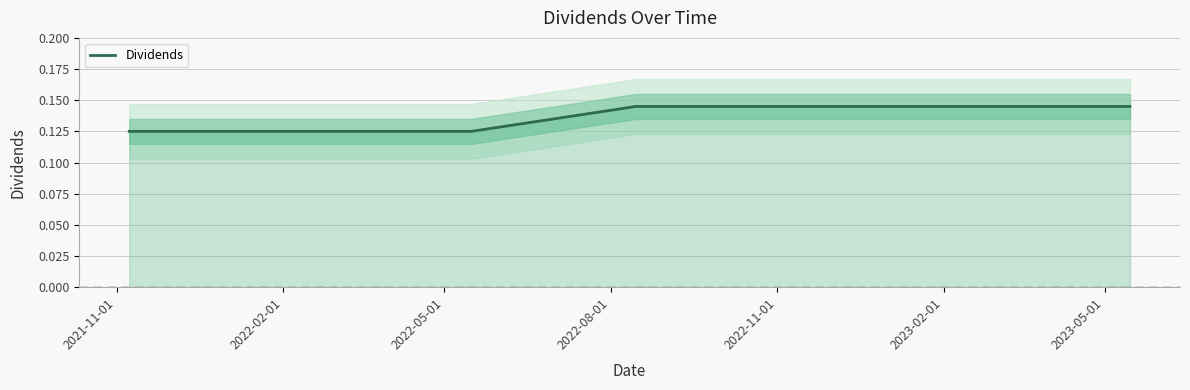

List the labels in order of value, largest first.

2022-08-01, 2022-11-01, 2023-02-01, 2023-05-01, 2021-11-01, 2022-02-01, 2022-05-01